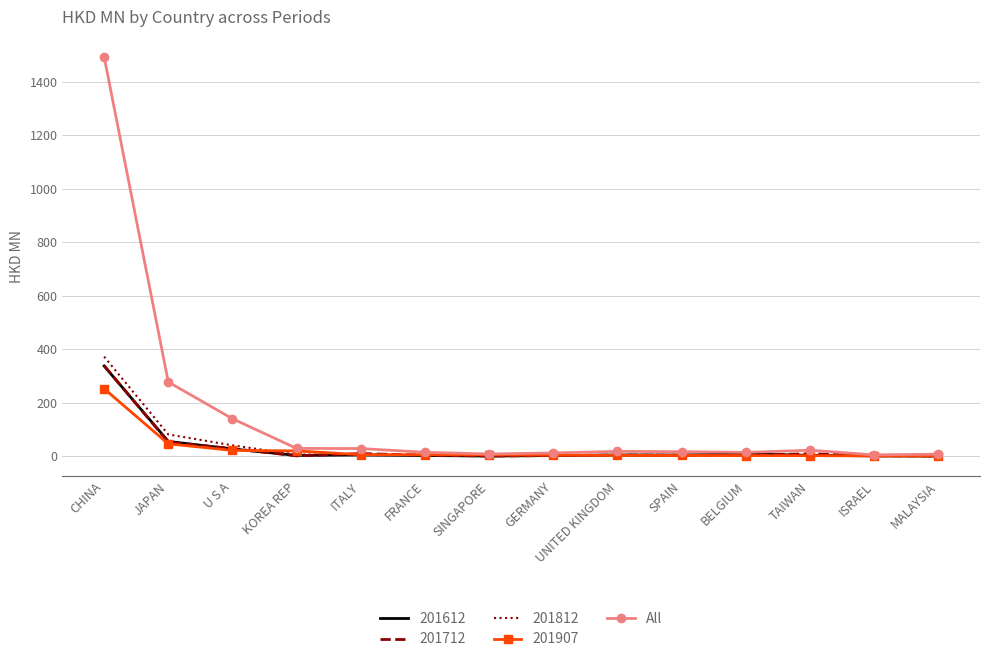

Between CHINA and SPAIN, which series saw the biggest shift?

All